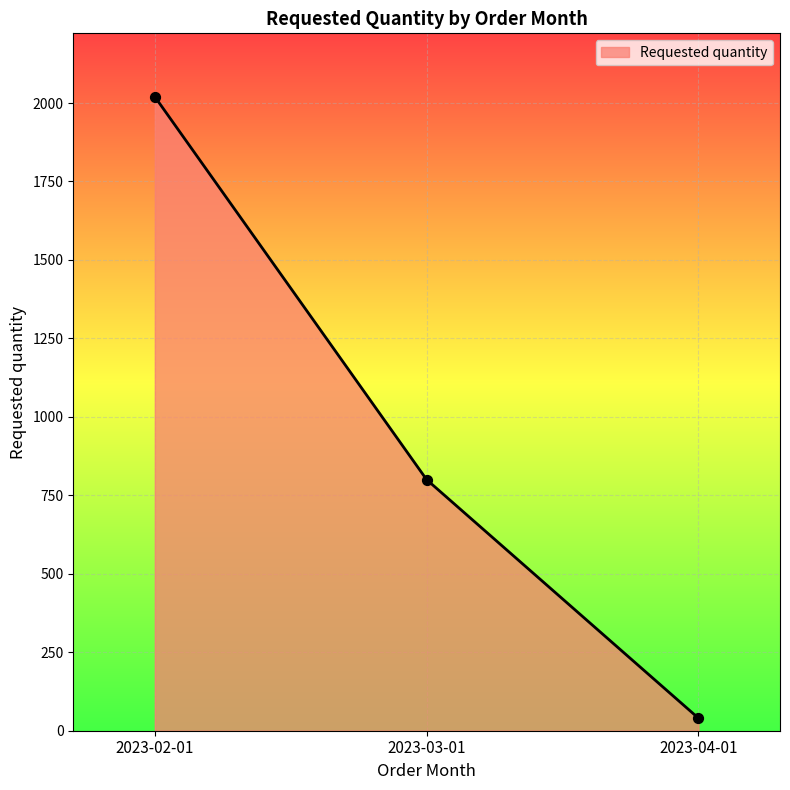

Approximately how many times larger is the value at 2023-03-01 compared to 2023-04-01?

20.0